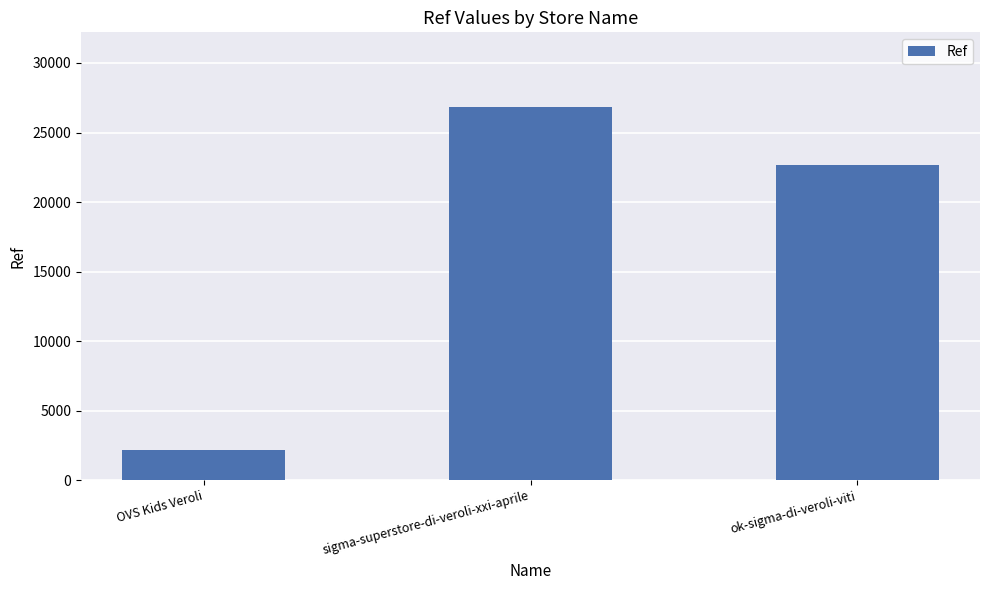

What is the value of the 1st bar from the left?

2159